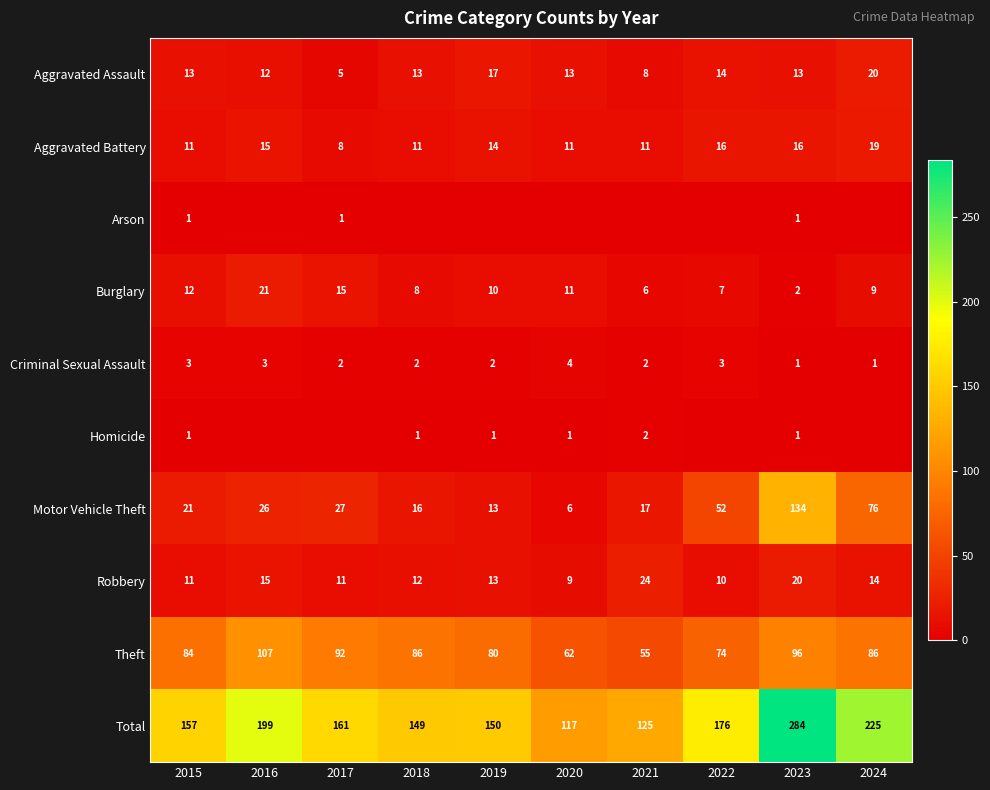

Where is Burglary nearest to the value 11?

2020